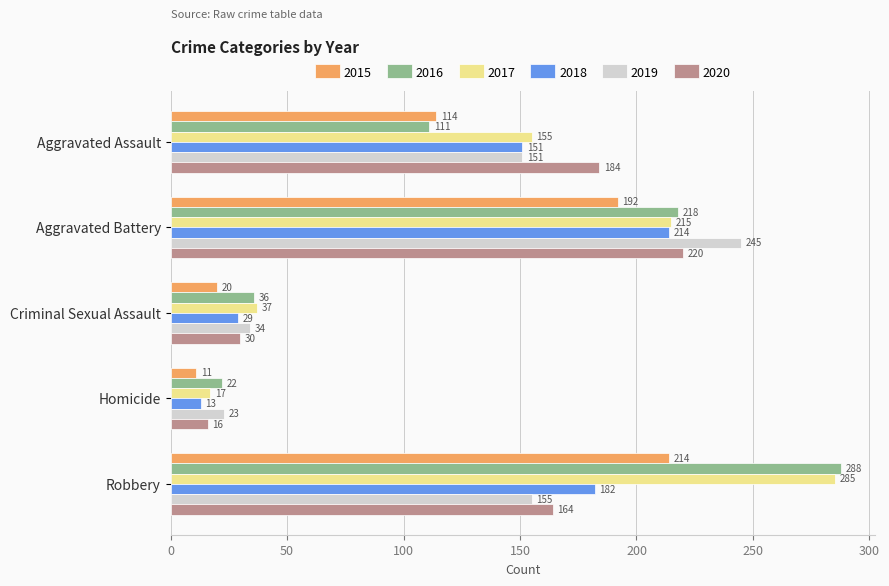

What is the difference between the highest and lowest values at Aggravated Battery?

53